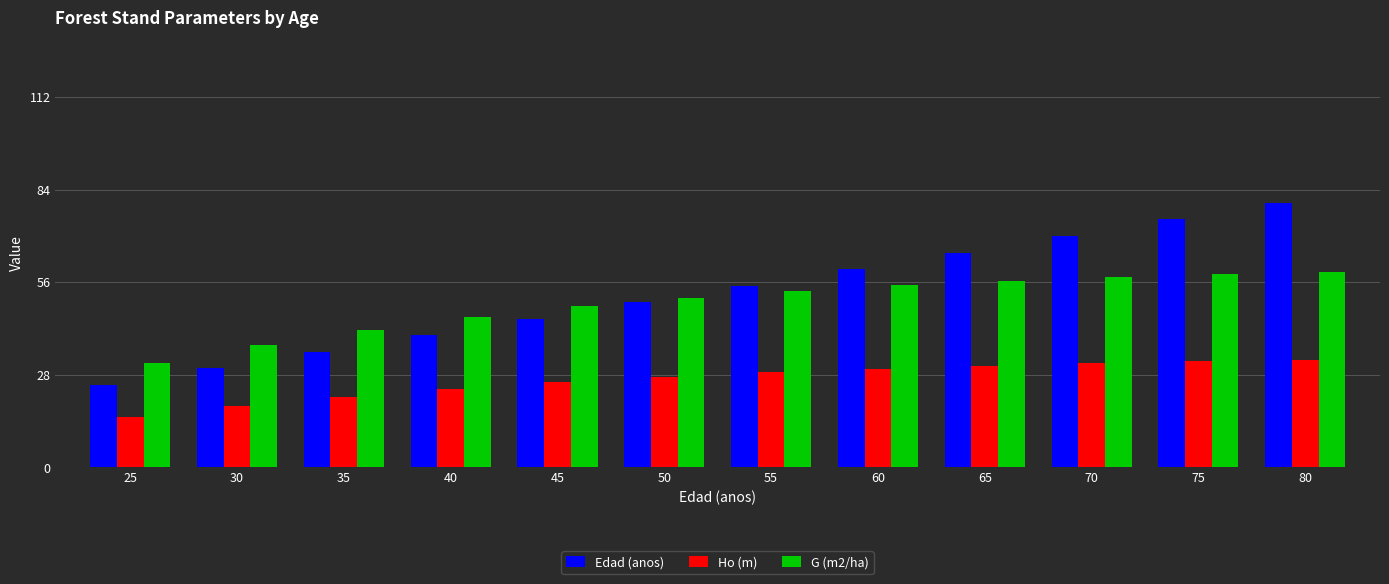

What is the spread (max minus min) of values at 65?

34.3